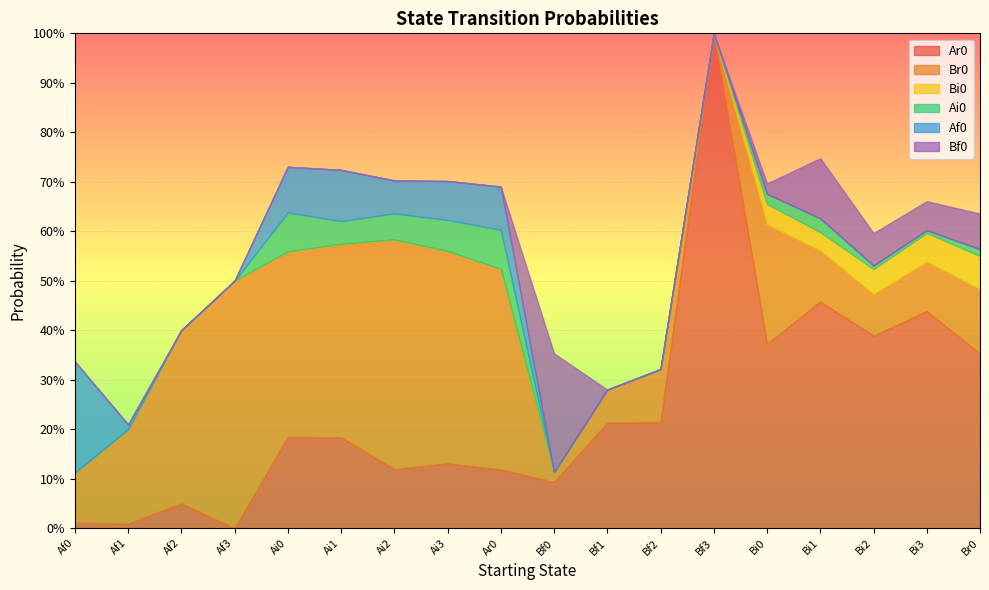

True or false: Br0 and Bi0 intersect in this chart.

False